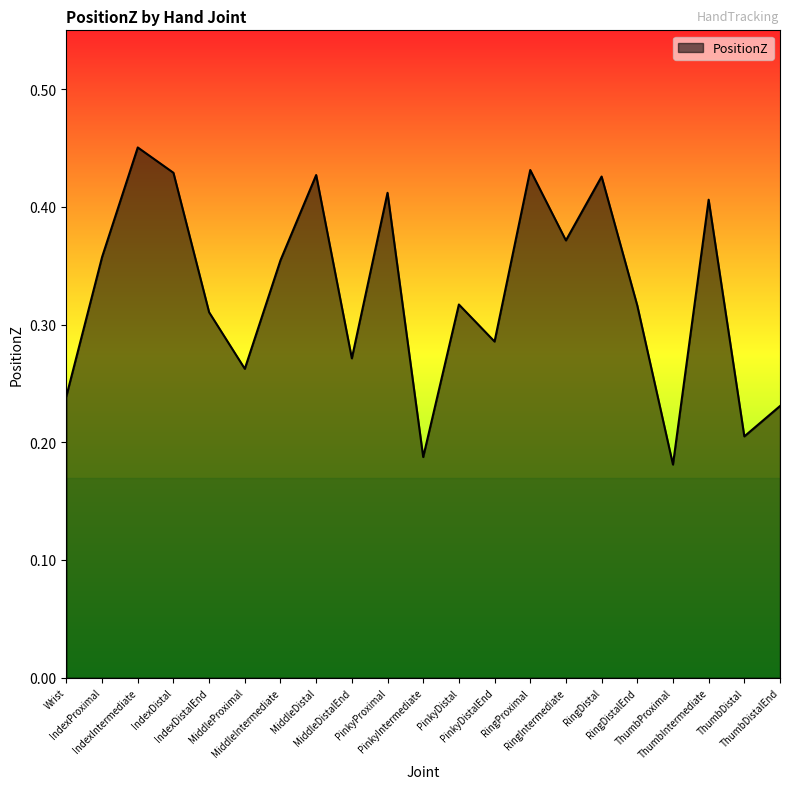

Does the chart display data point markers on the line(s)?

No